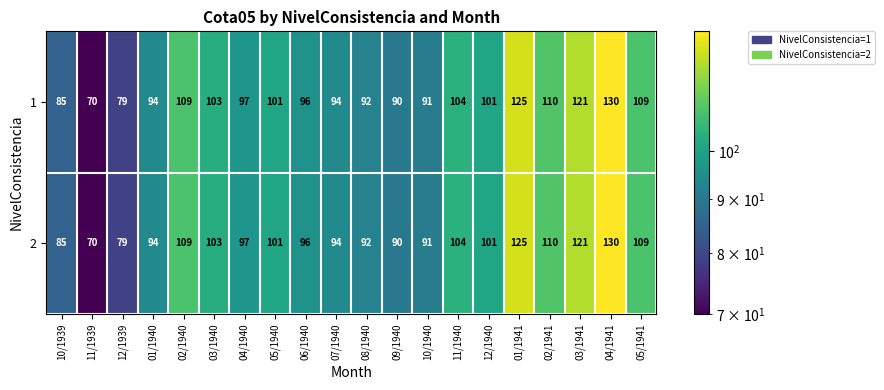

What is the difference between the maximum and minimum values in the 2 series?

60